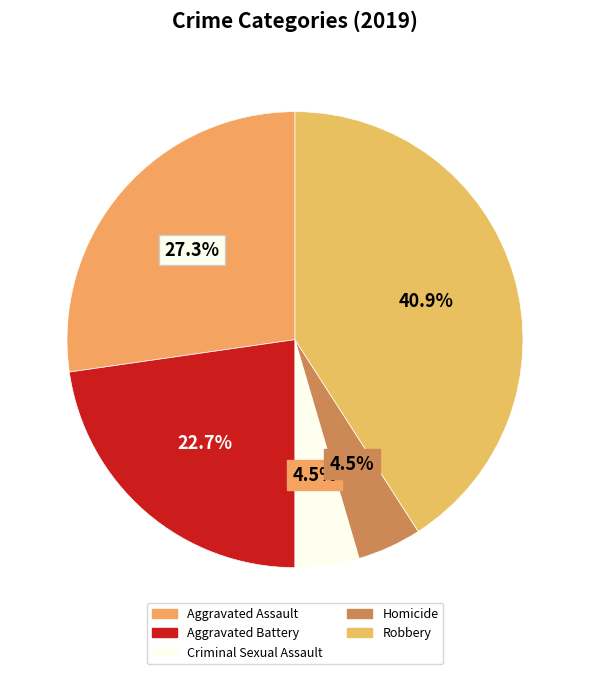

Which slice is the largest?

Robbery